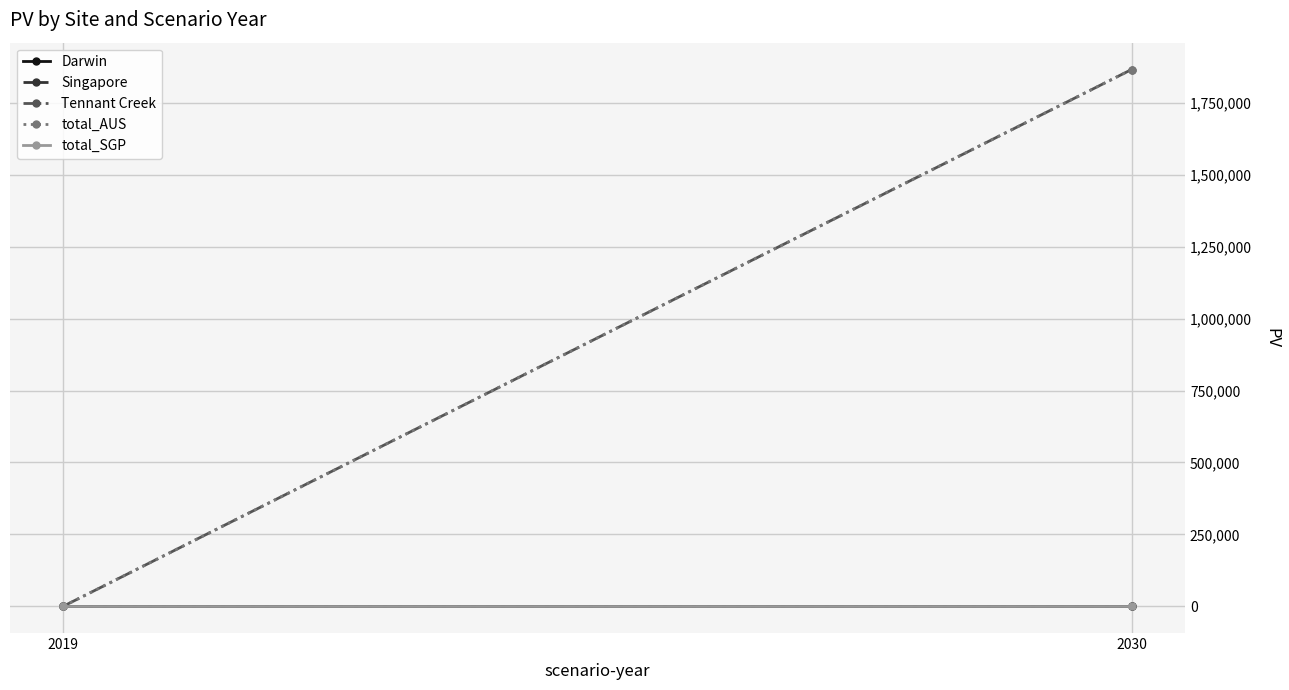

Reading right to left, what are all the values shown in this chart?

Darwin: 2030=0.0	2019=0.0
Singapore: 2030=0.0	2019=0.0
Tennant Creek: 2030=1867243.7	2019=0.0
total_AUS: 2030=1867243.7	2019=0.0
total_SGP: 2030=0.0	2019=0.0